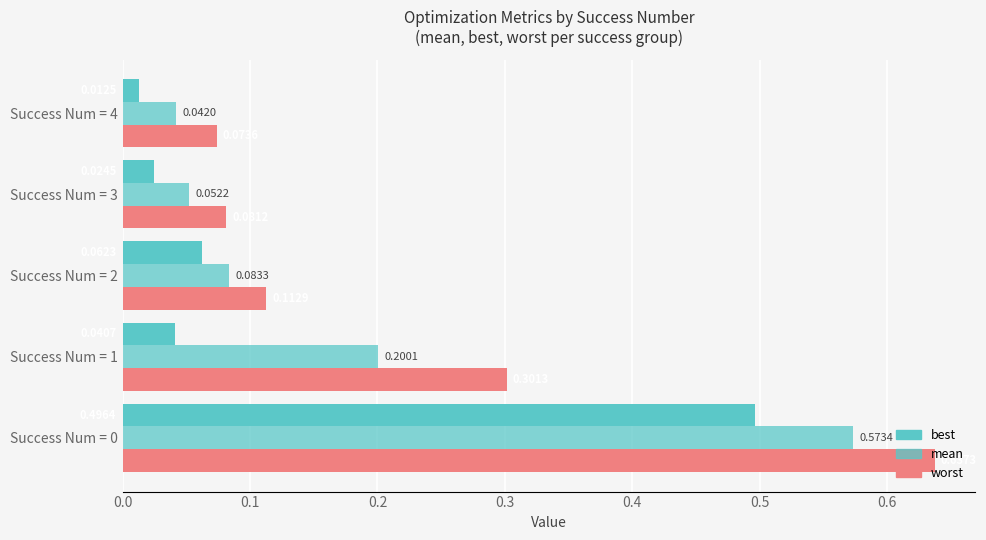

How many data points does each series have?

5